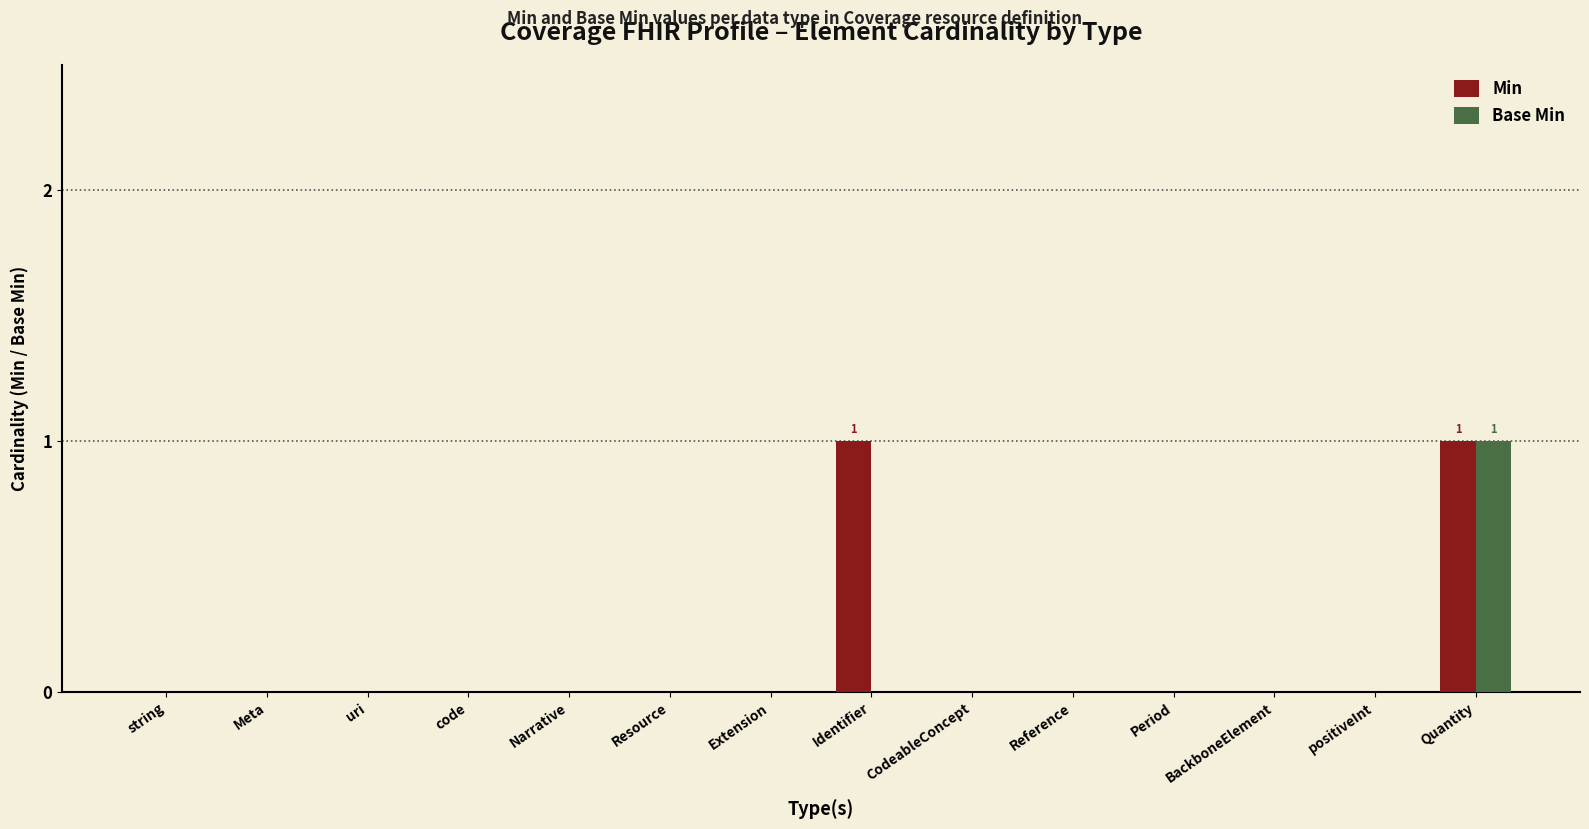

At which category is the sum across all series the highest?

Quantity